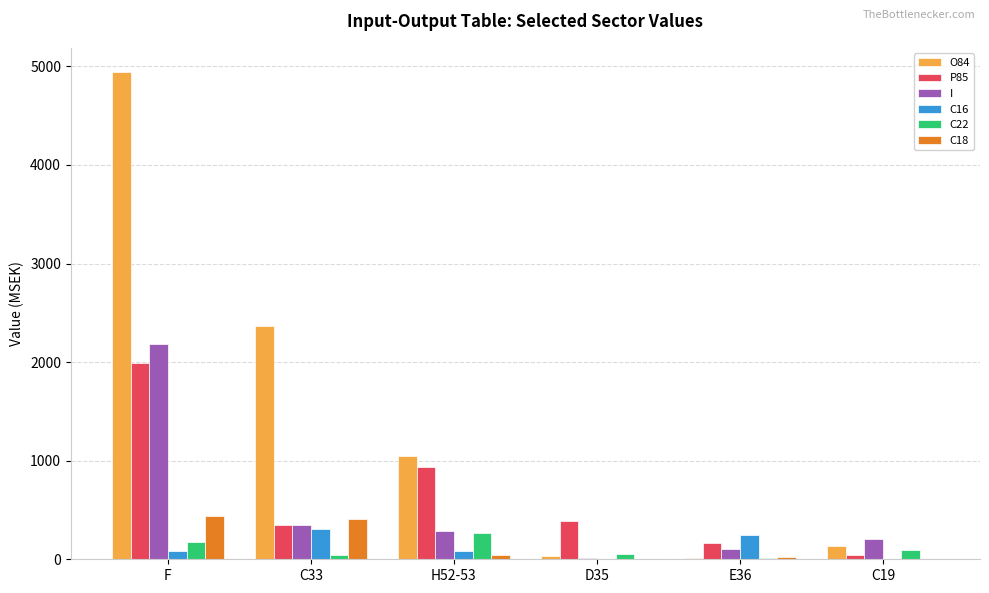

The value of I at F is 2179. True or false?

True